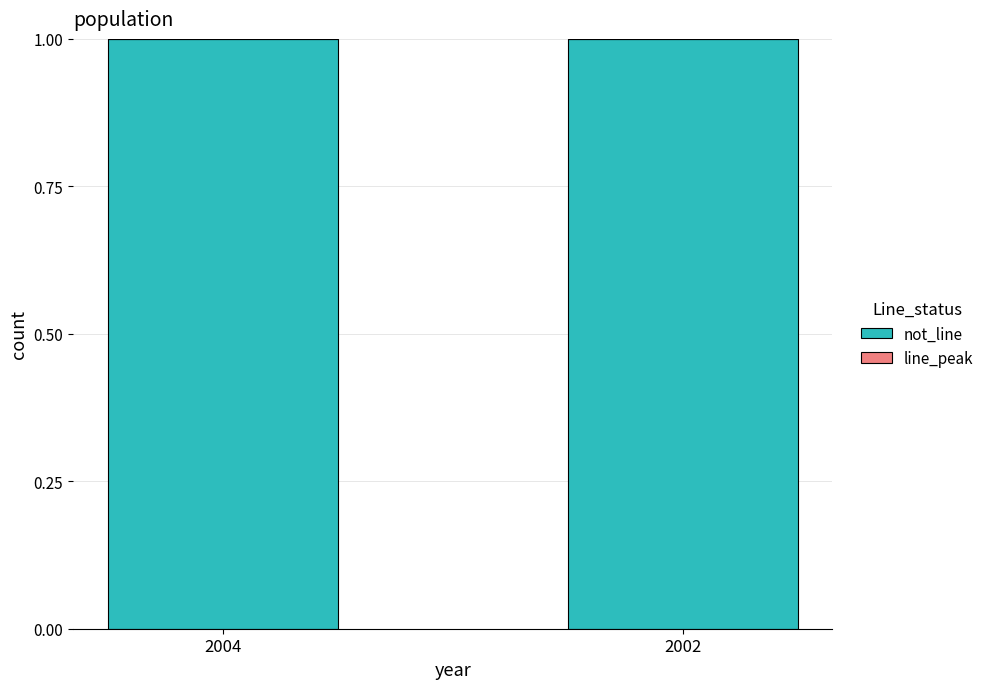

What is the highest value of the not_line series?

1.0